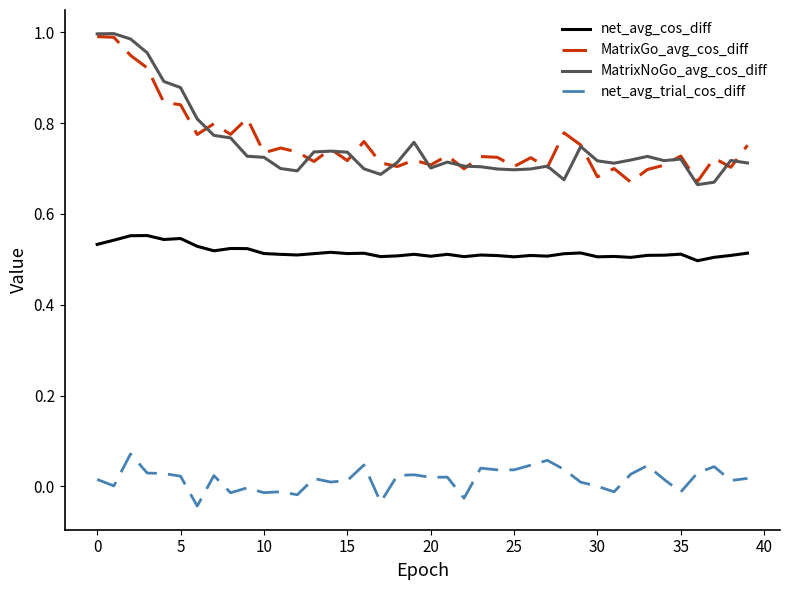

True or false: MatrixGo_avg_cos_diff and net_avg_cos_diff intersect in this chart.

False